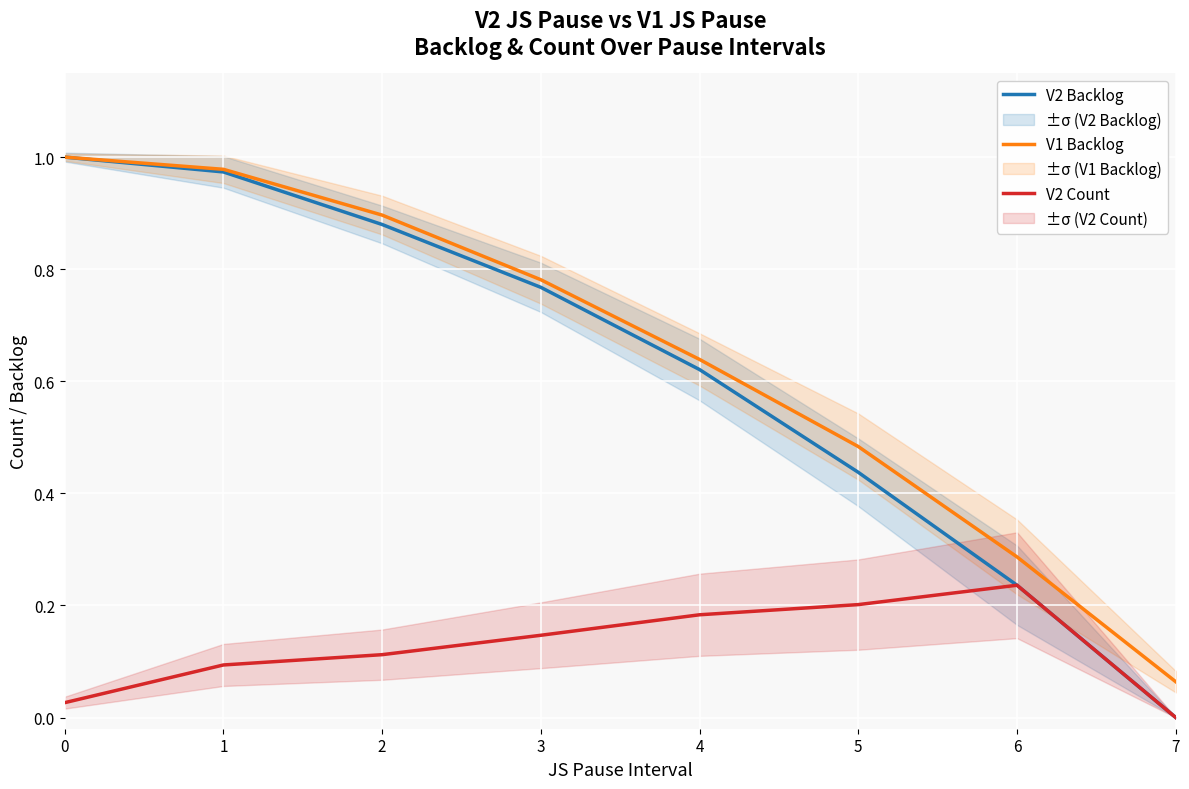

At how many categories does at least one series exceed 0?

8